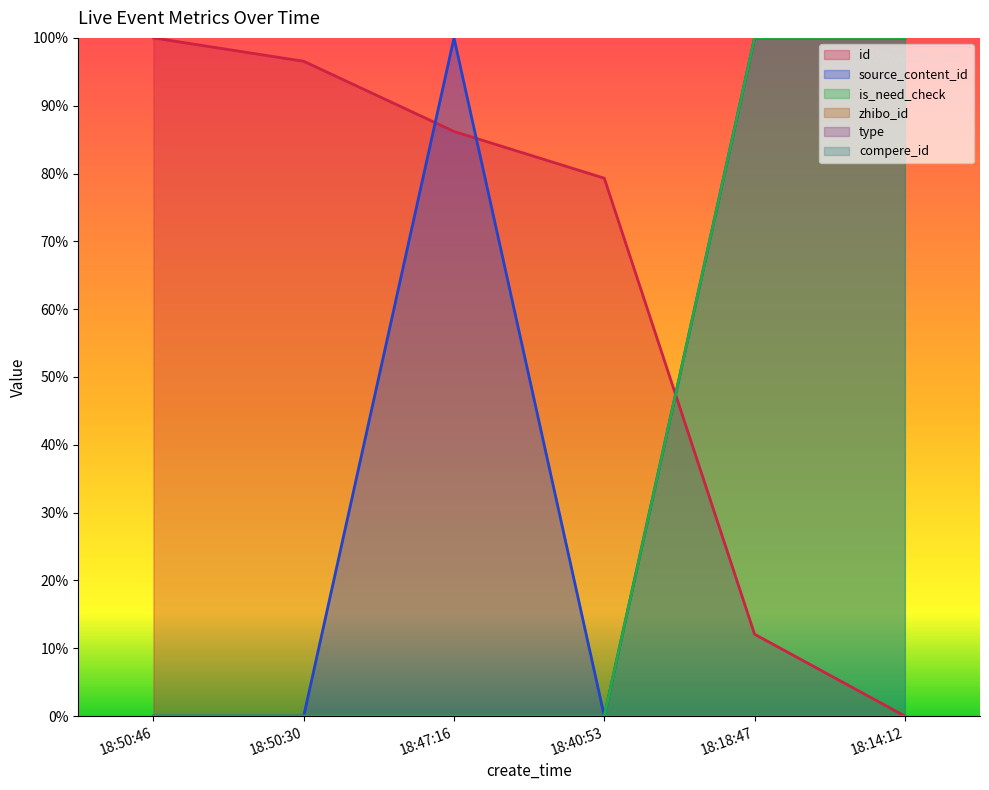

What is the sum of the is_need_check values at 18:47:16 and 18:14:12?

100.0